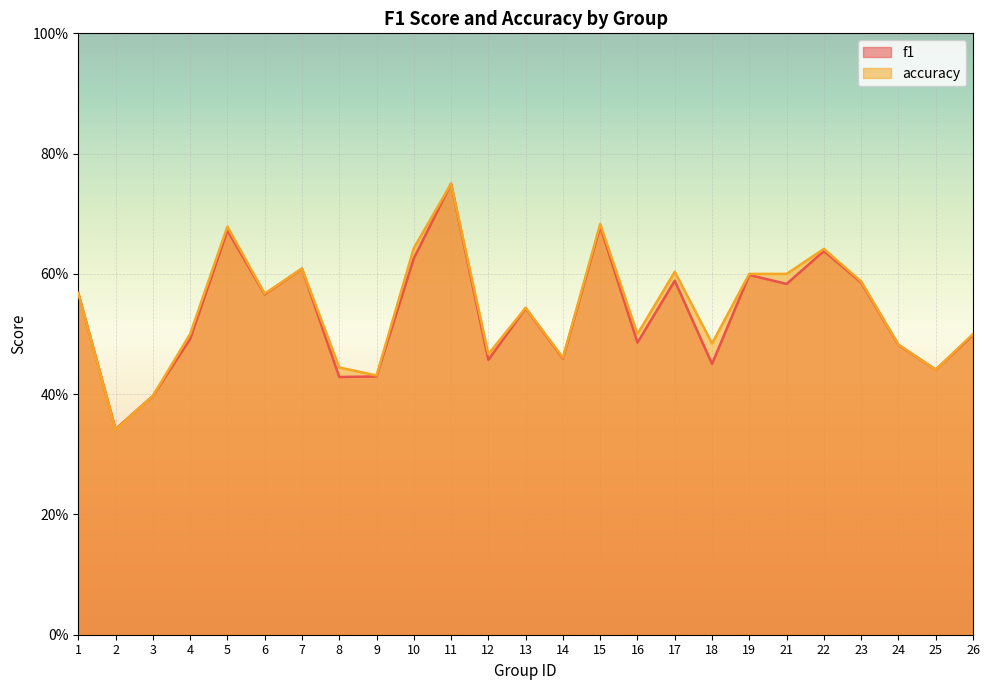

In f1, how many points are higher than both neighbors (excluding endpoints)?

8